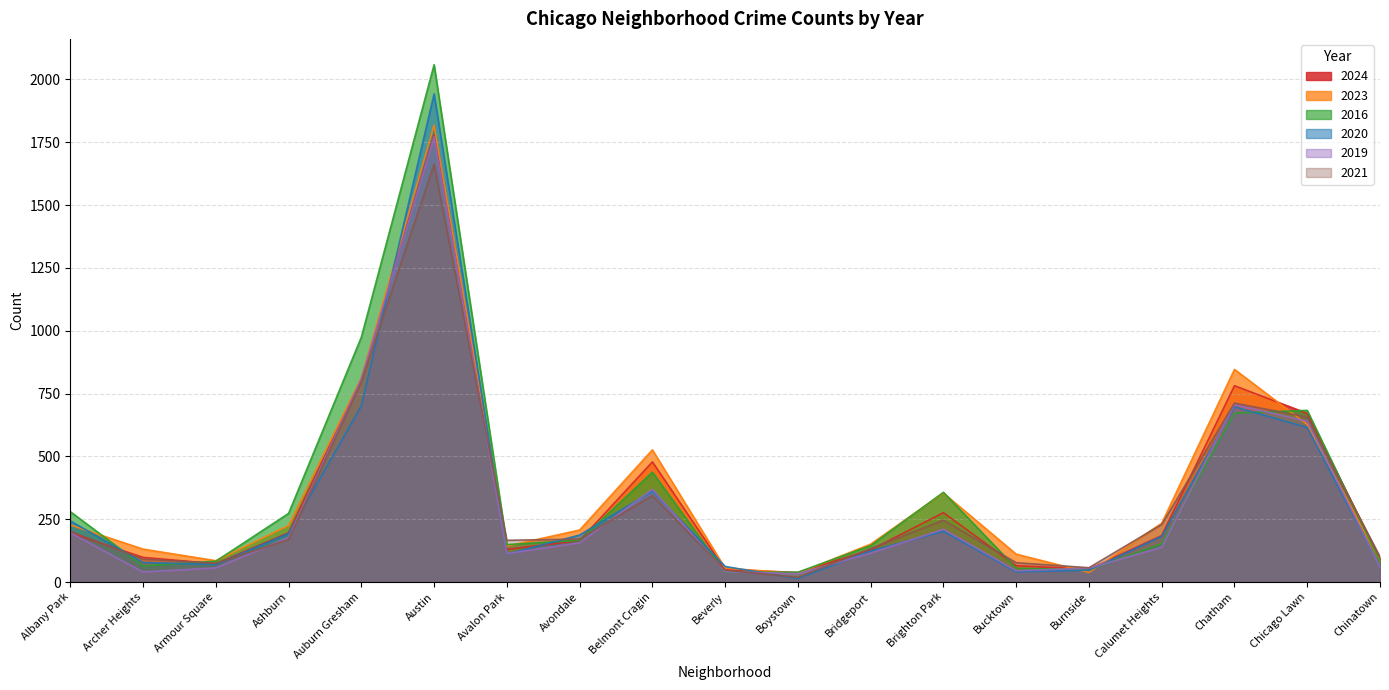

What is the average value of the 2024 series?

329